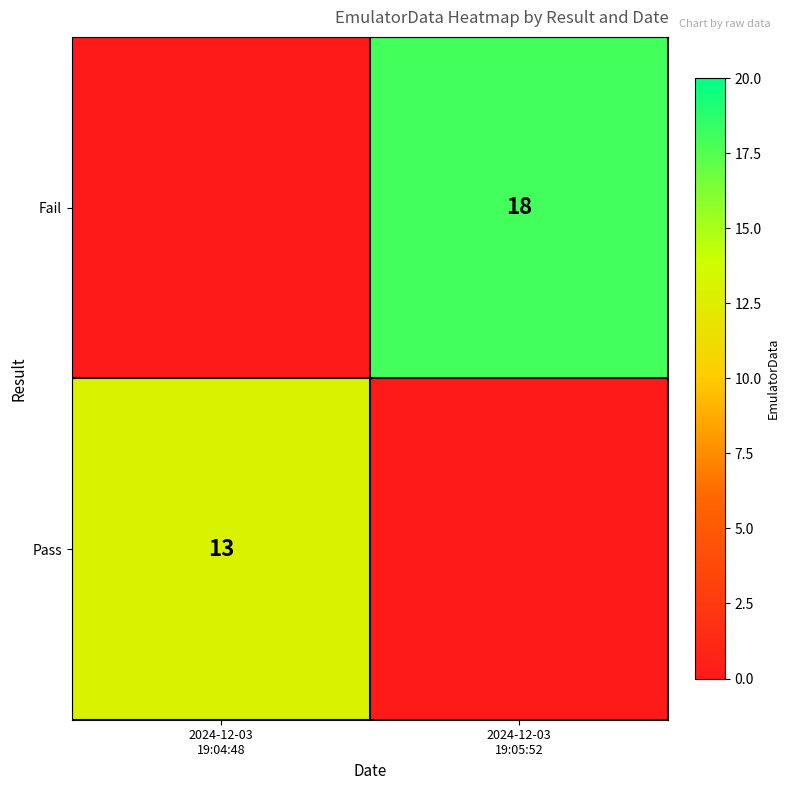

What is the highest value of the Pass series?

13